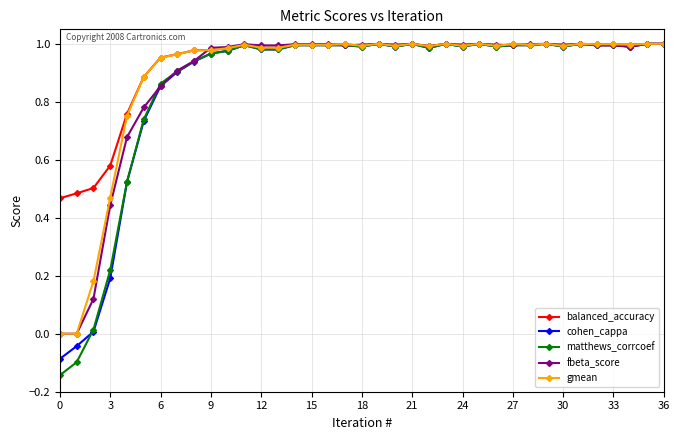

Which series has the largest range (max minus min)?

matthews_corrcoef